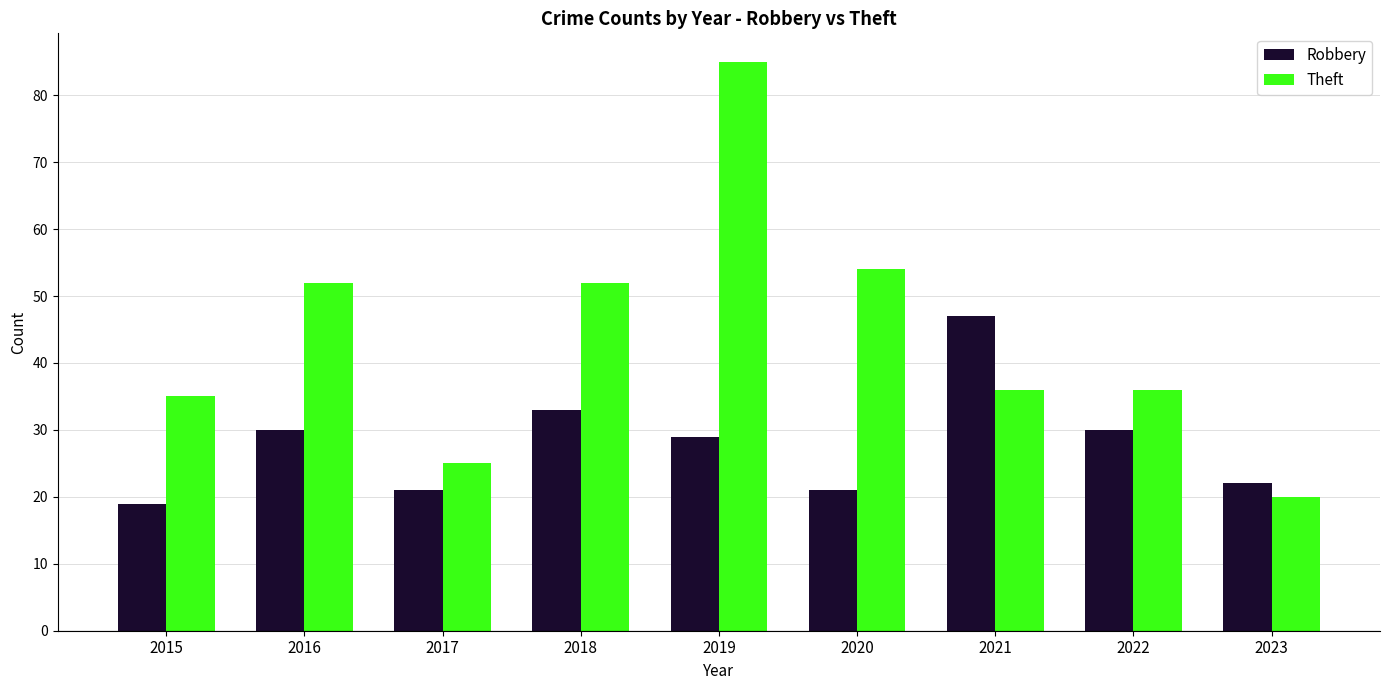

Which series has the widest spread of values?

Theft